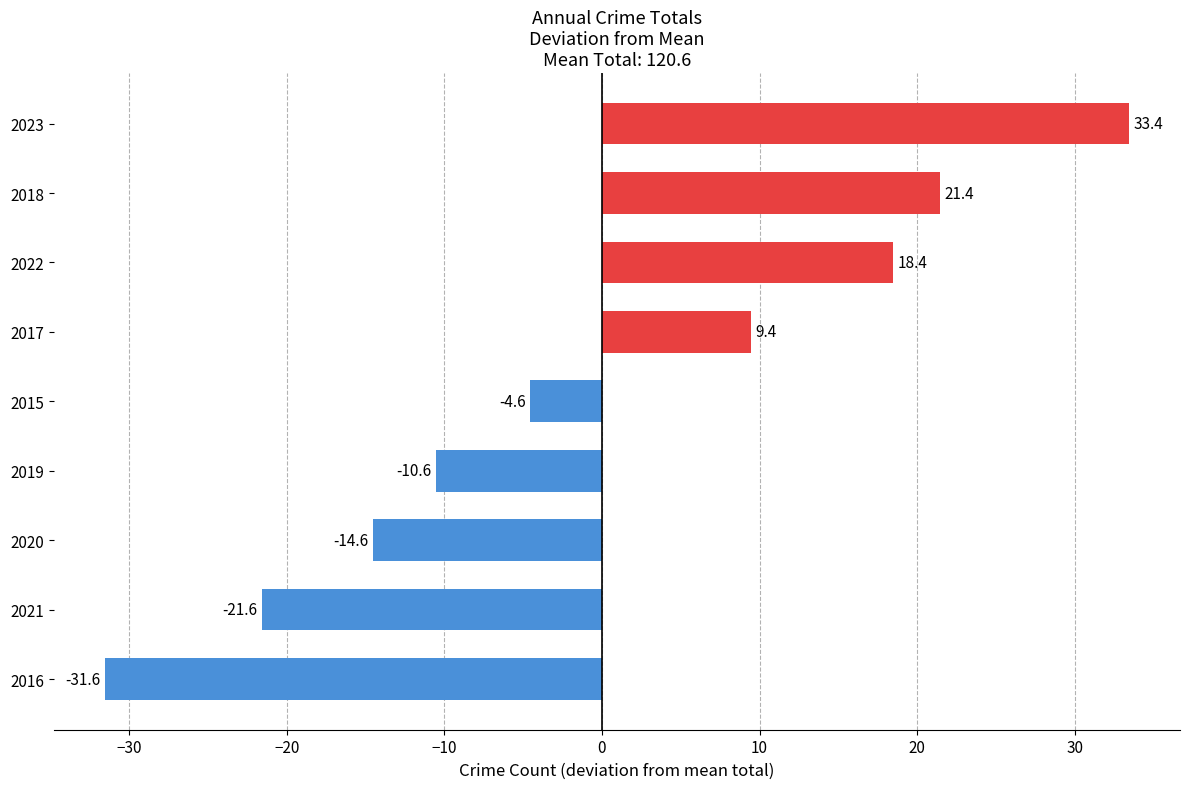

What is the approximate value at 2017?

9.4